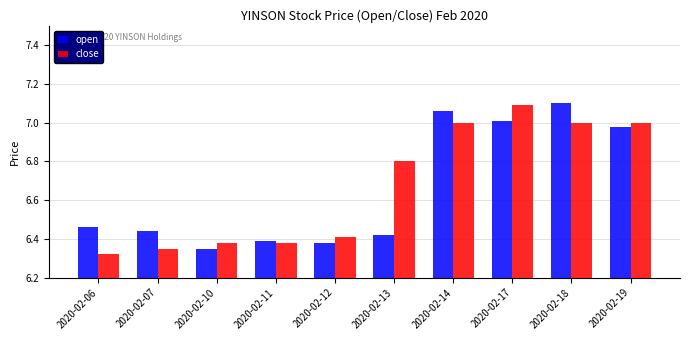

Is it true that open equals 4.8 at 2020-02-19?

False